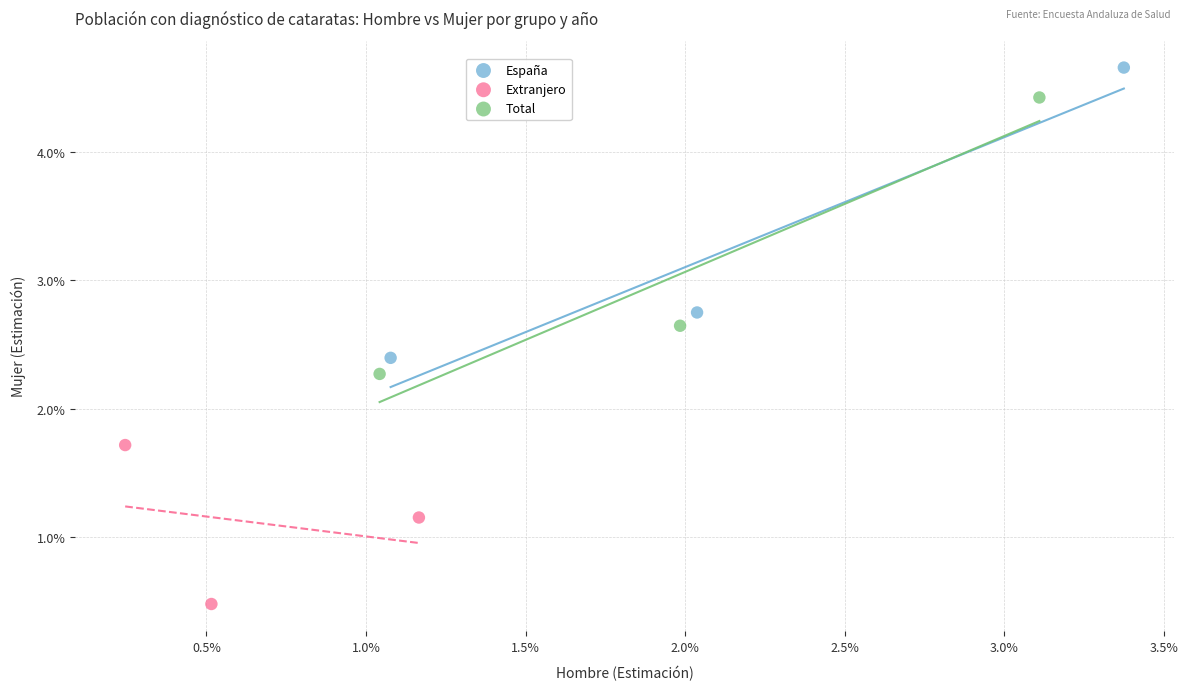

Which series contains the highest Y value?

España